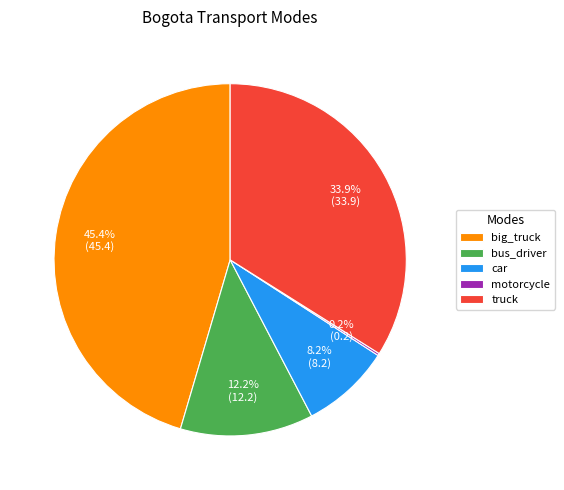

To the nearest percent, what is the difference between the big_truck and bus_driver slice percentages?

33%